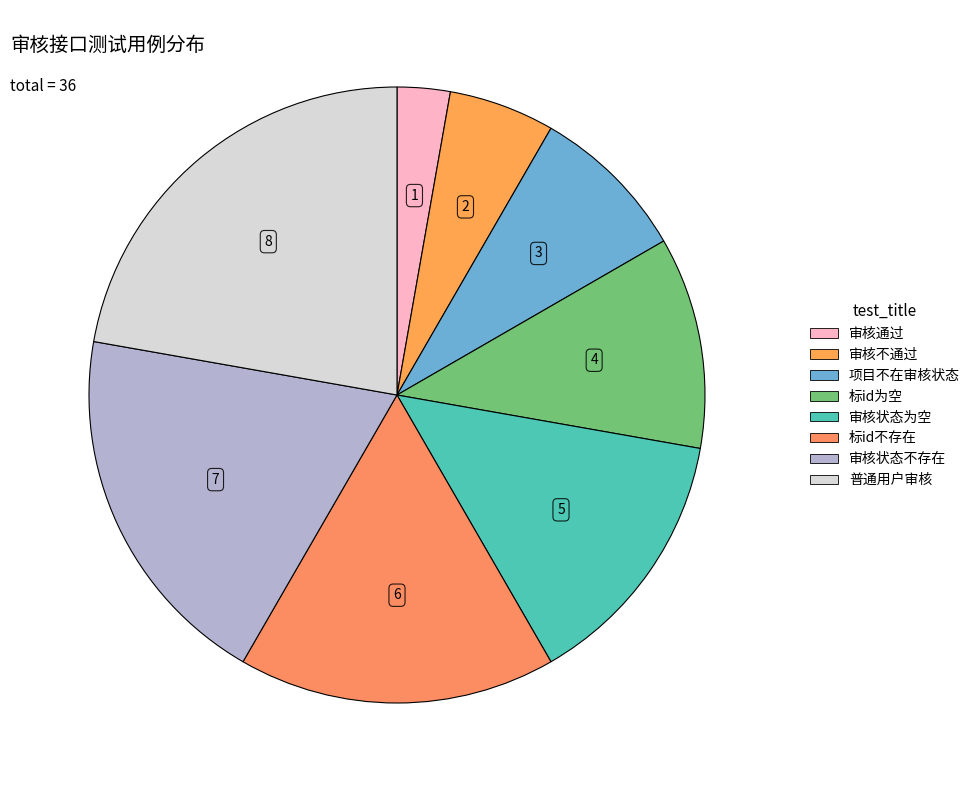

How many segments does this pie chart have?

8